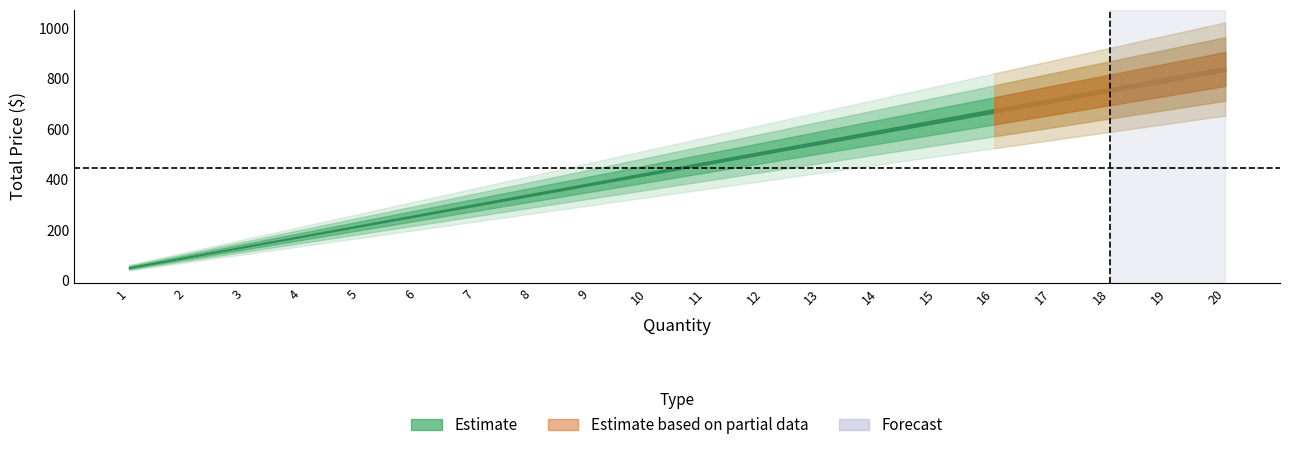

List the labels in order of value, largest first.

20, 19, 18, 17, 16, 15, 14, 13, 12, 11, 10, 9, 8, 7, 6, 5, 4, 3, 2, 1